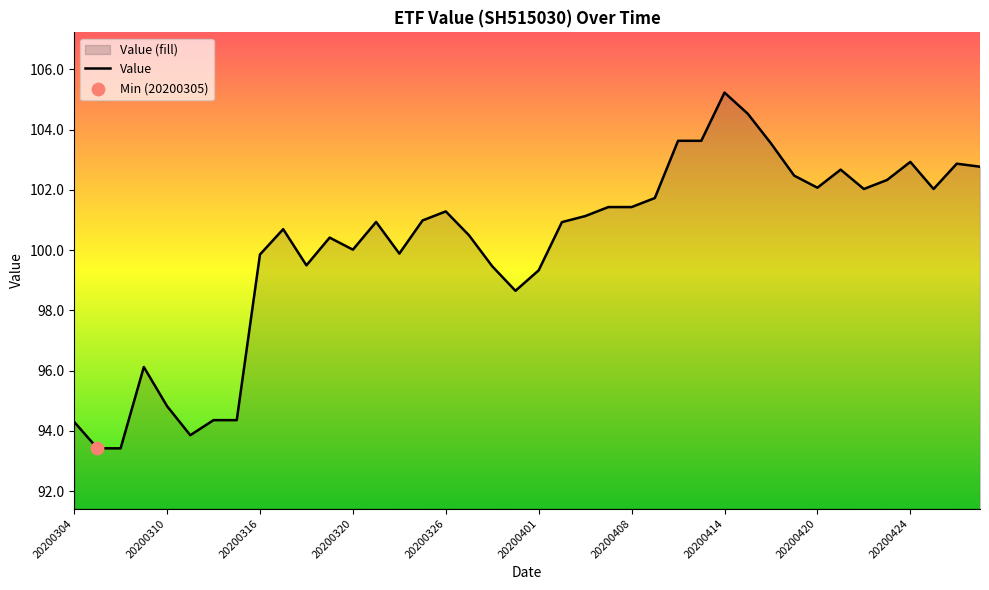

Which has a higher value, 20200415 or 20200427?

20200415